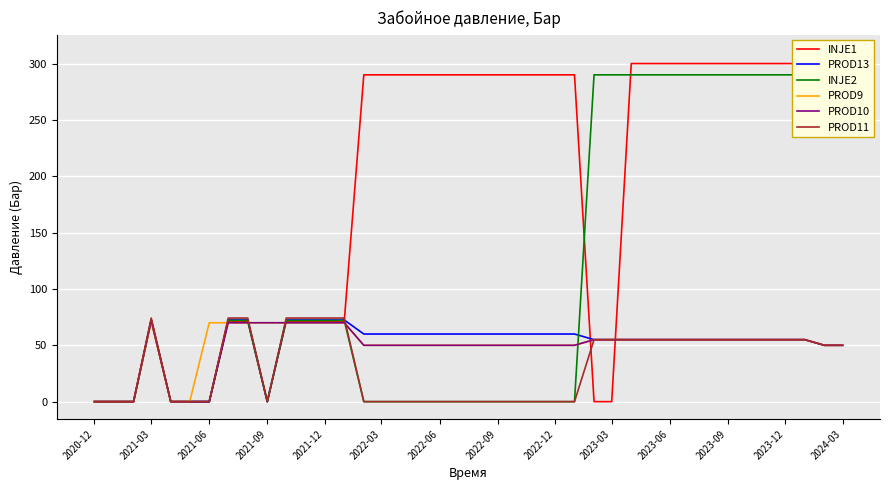

The value of PROD11 at 2023-09 is 55.0. True or false?

True